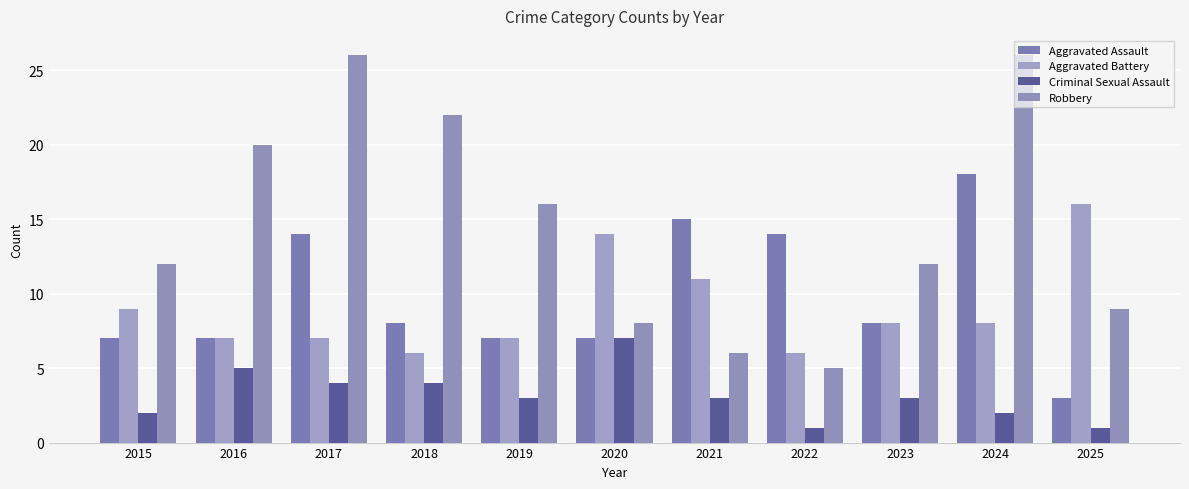

The Criminal Sexual Assault series shows 1 at 2025. True or false?

True